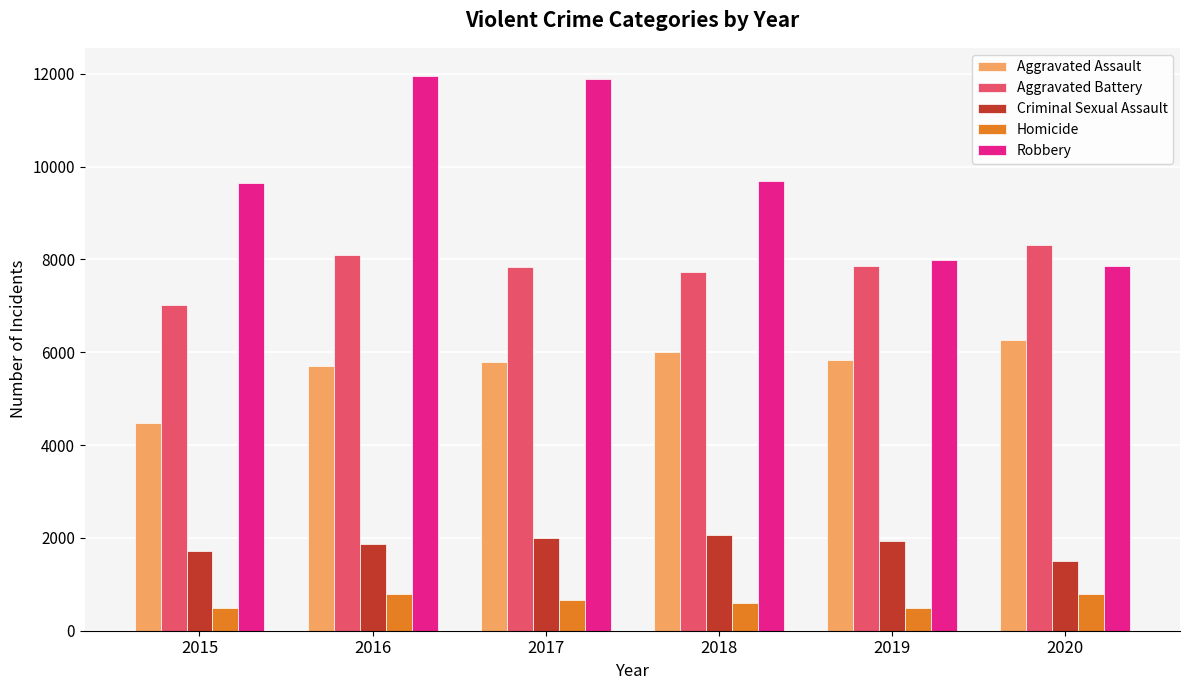

At 2016, list the series in order from smallest to largest.

Homicide, Criminal Sexual Assault, Aggravated Assault, Aggravated Battery, Robbery